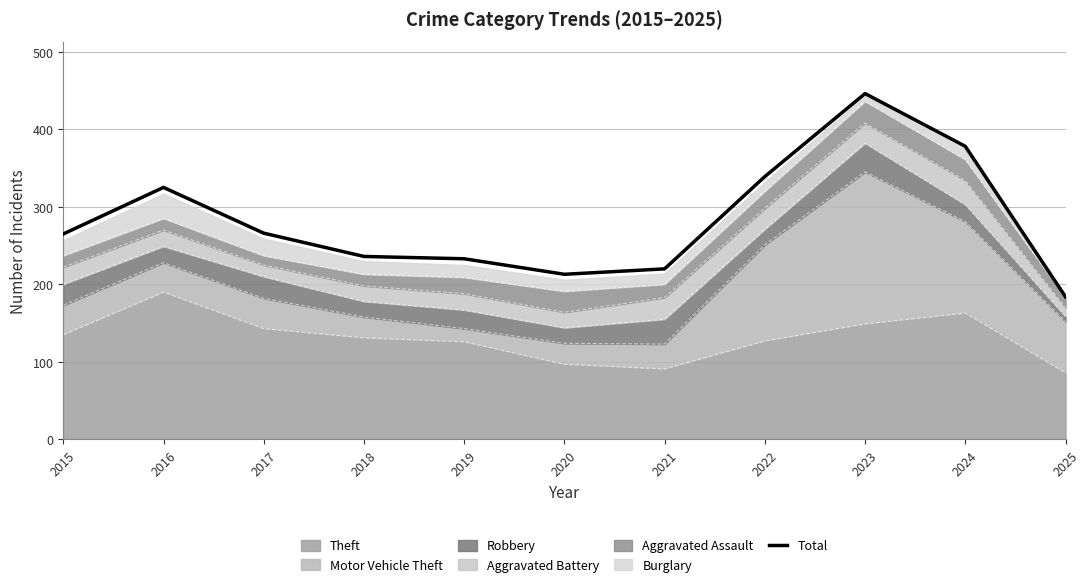

What is the value of the 9th point from the left?

446